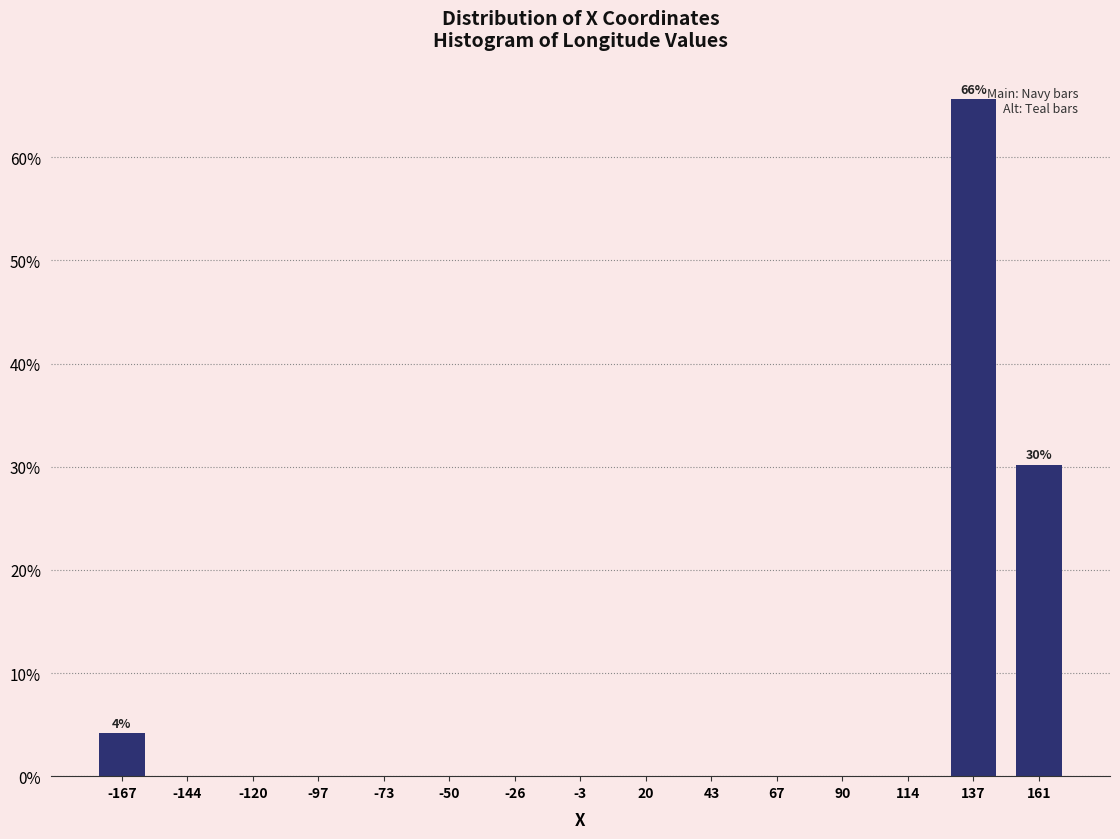

Over which range of the x-axis is the bar tallest?

125 to 150